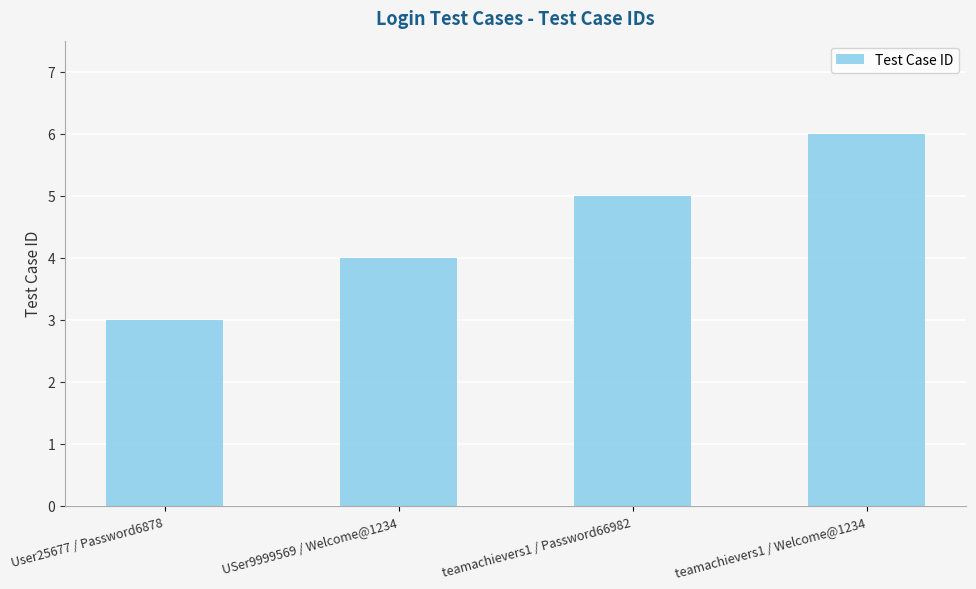

What is the change in value from User25677 / Password6878 to USer9999569 / Welcome@1234?

+1